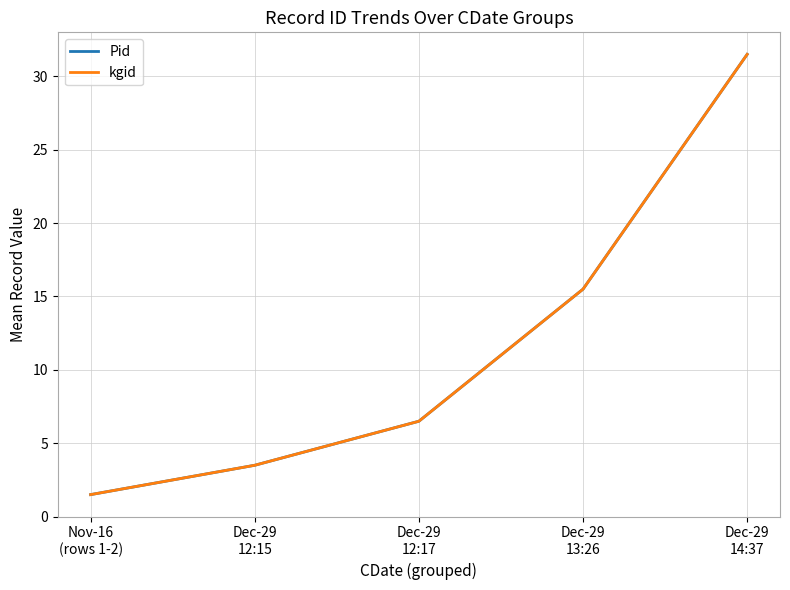

Reading left to right, transcribe all the data shown in this chart.

Pid: Nov-16
(rows 1-2)=1.5	Dec-29
12:15=3.5	Dec-29
12:17=6.5	Dec-29
13:26=15.5	Dec-29
14:37=31.5
kgid: Nov-16
(rows 1-2)=1.5	Dec-29
12:15=3.5	Dec-29
12:17=6.5	Dec-29
13:26=15.5	Dec-29
14:37=31.5